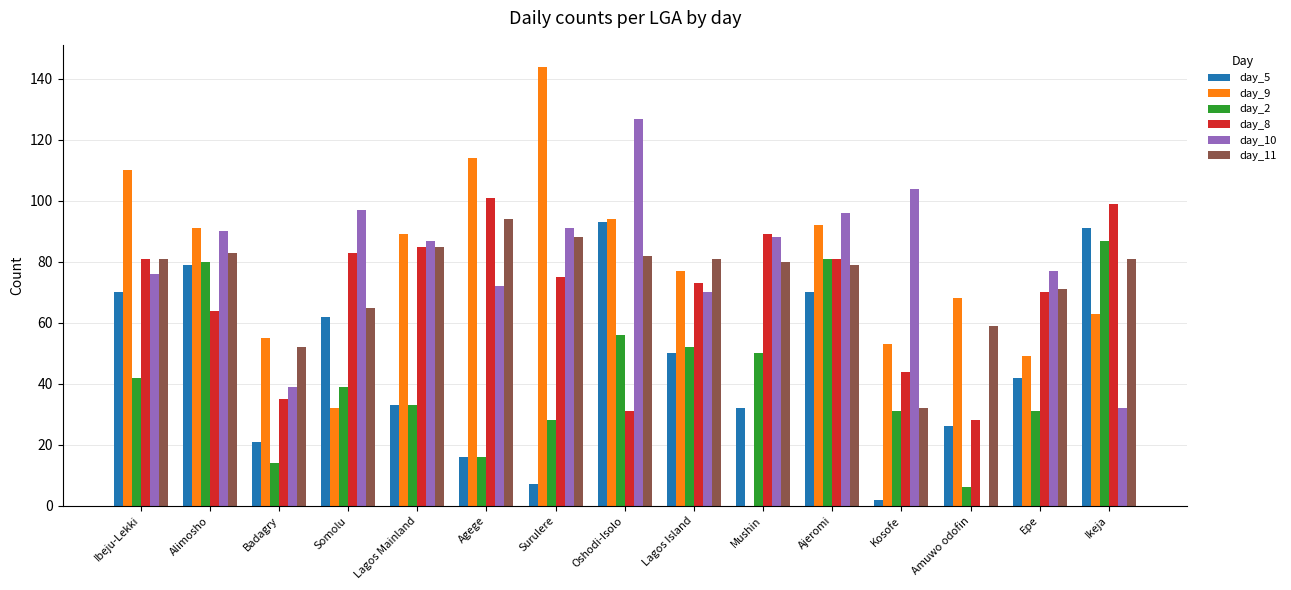

The value of day_11 at Agege is 94. True or false?

True